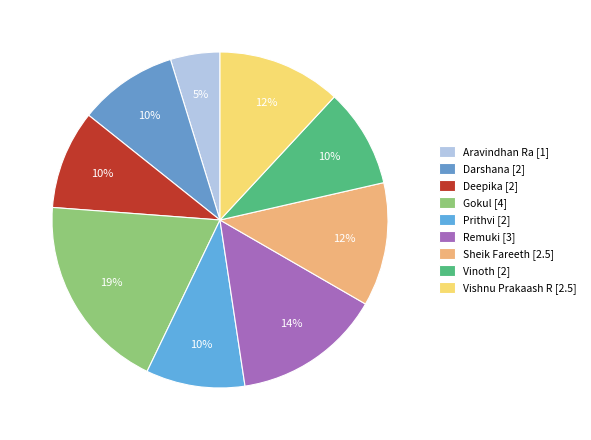

Does Remuki account for over 50% of the chart?

No